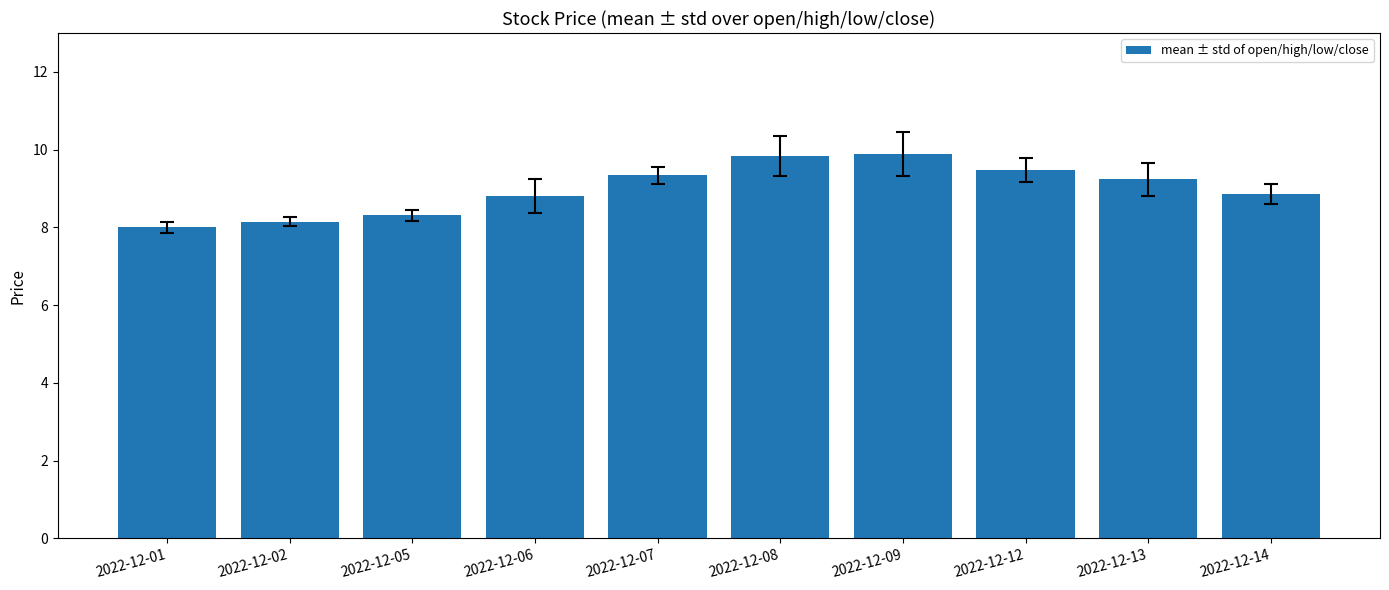

What is the smallest value displayed?

8.0